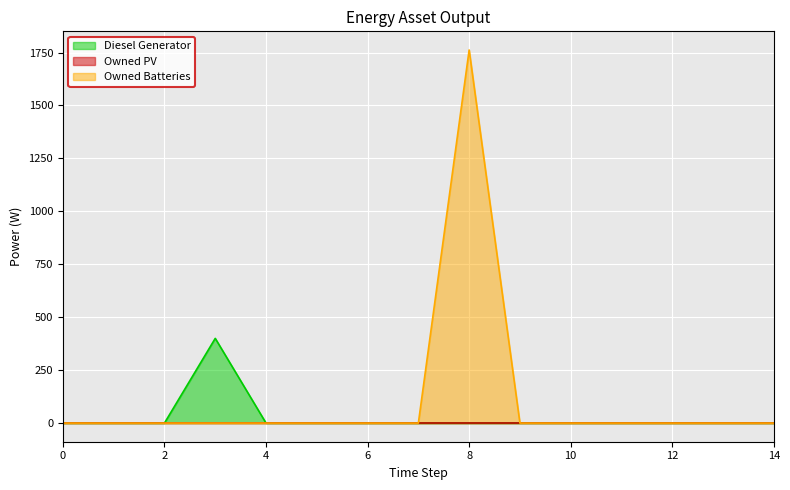

Where is the first local maximum for Owned Batteries?

8